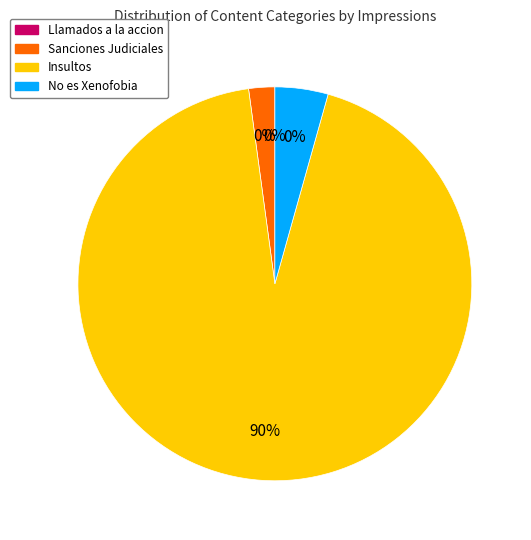

True or false: 13 accounts for 1% of the total.

False